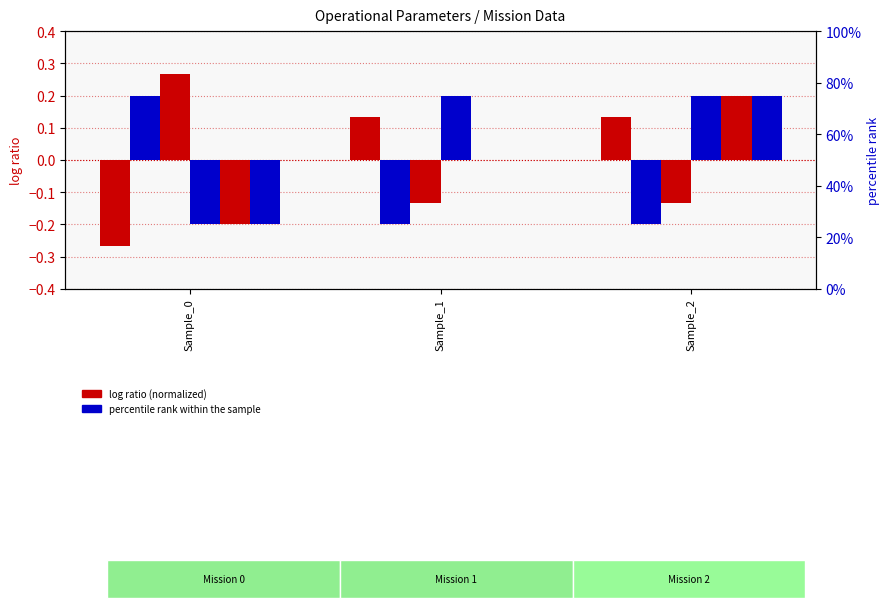

The Capacidade operacional [ha/h] series shows 0.1 at Sample_1. True or false?

True